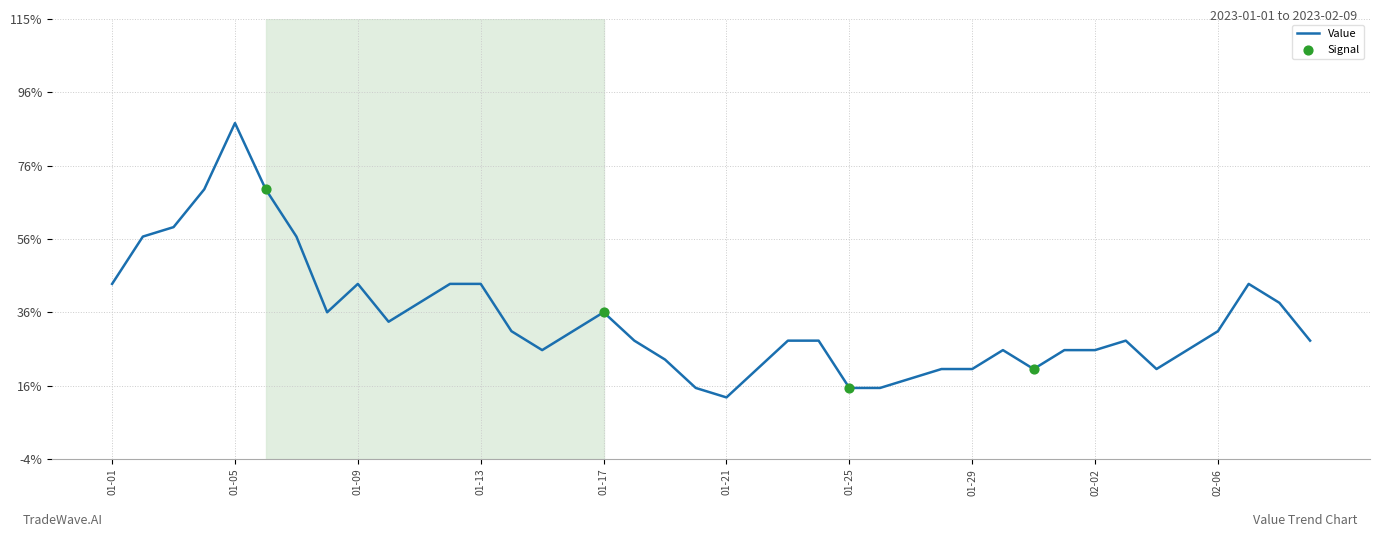

Does the chart have visible grid lines?

Yes